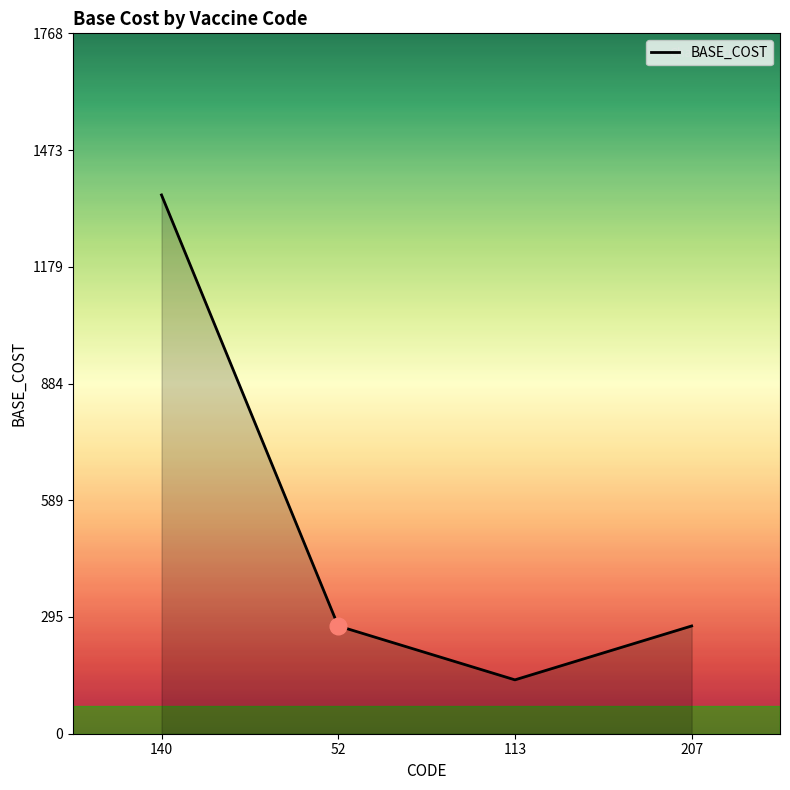

True or false: there are more than 2 points higher than both neighbors.

False